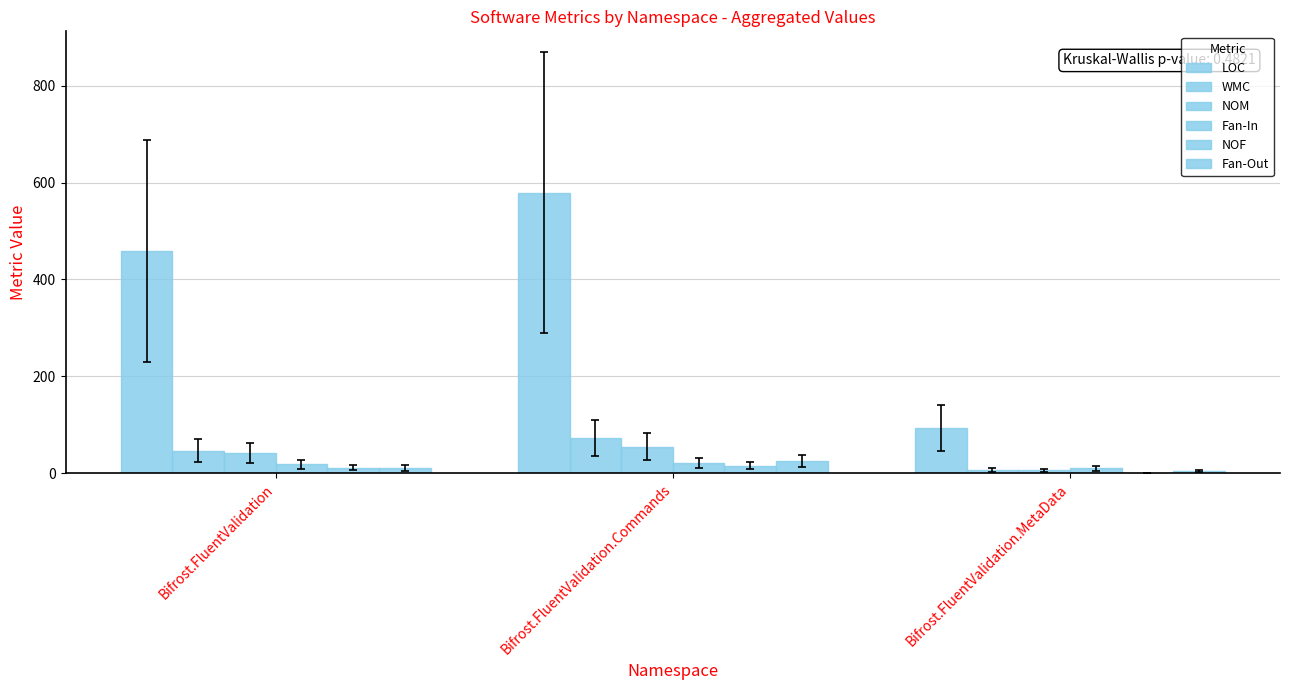

Which has a higher value, Bifrost.FluentValidation or Bifrost.FluentValidation.Commands?

Bifrost.FluentValidation.Commands